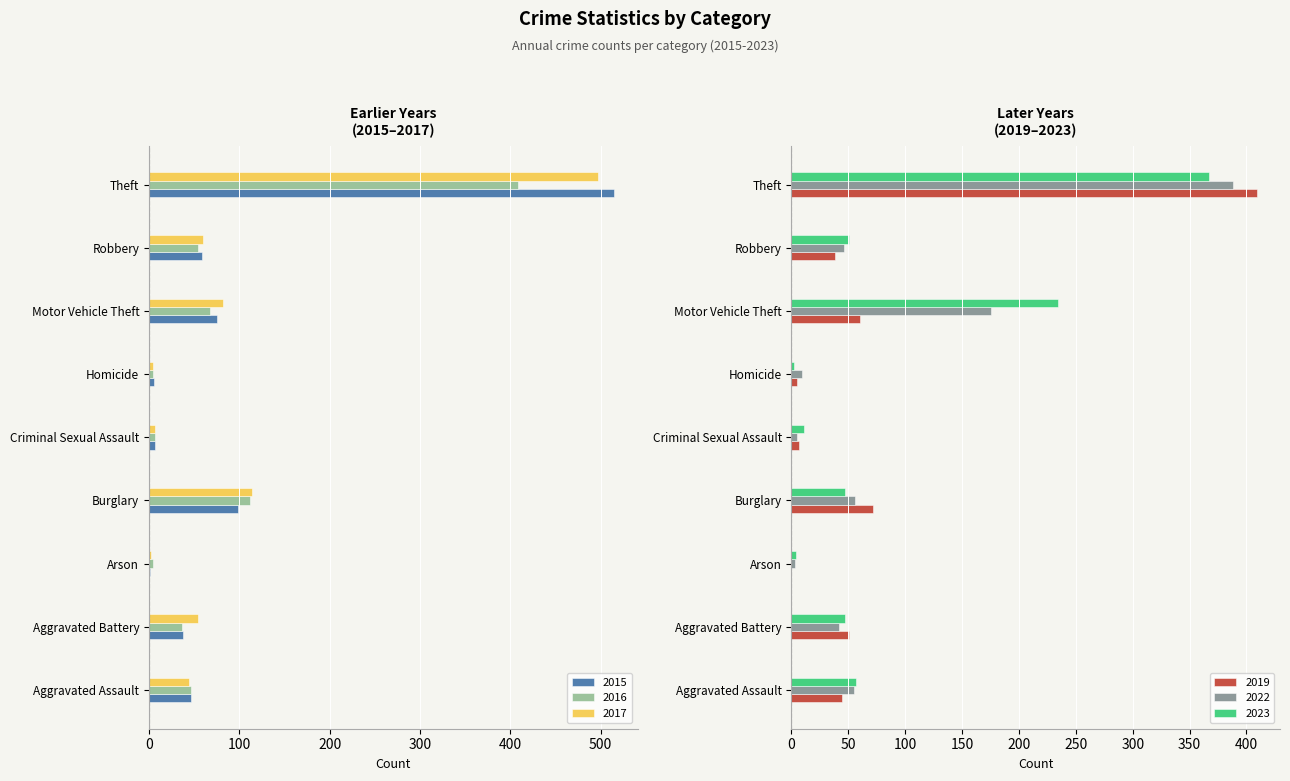

At how many categories does at least one series exceed 194?

2